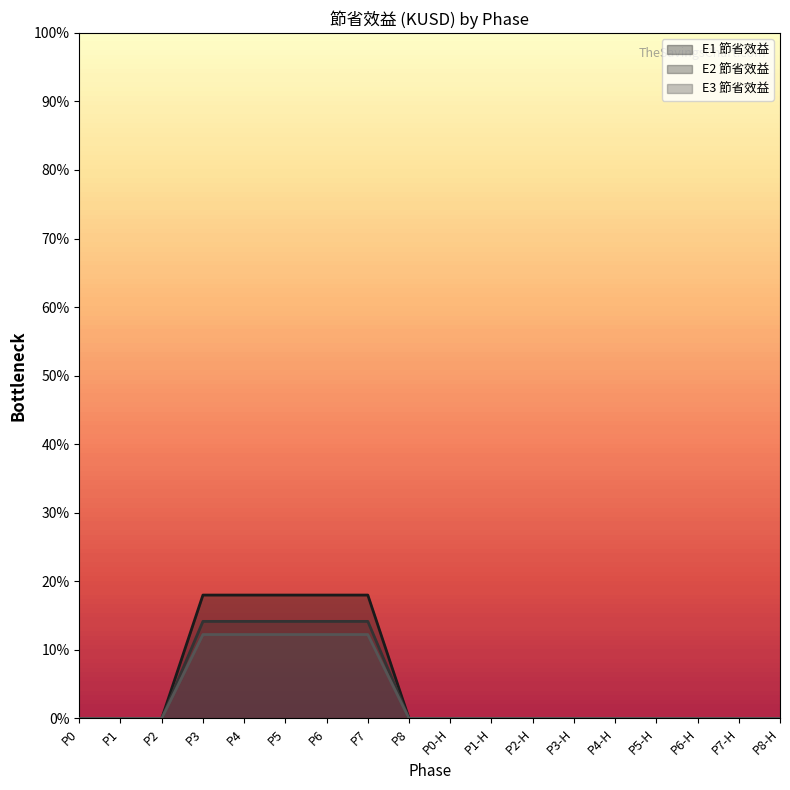

What is the sum of the E2 節省效益 values at P6 and P6-H?

0.1